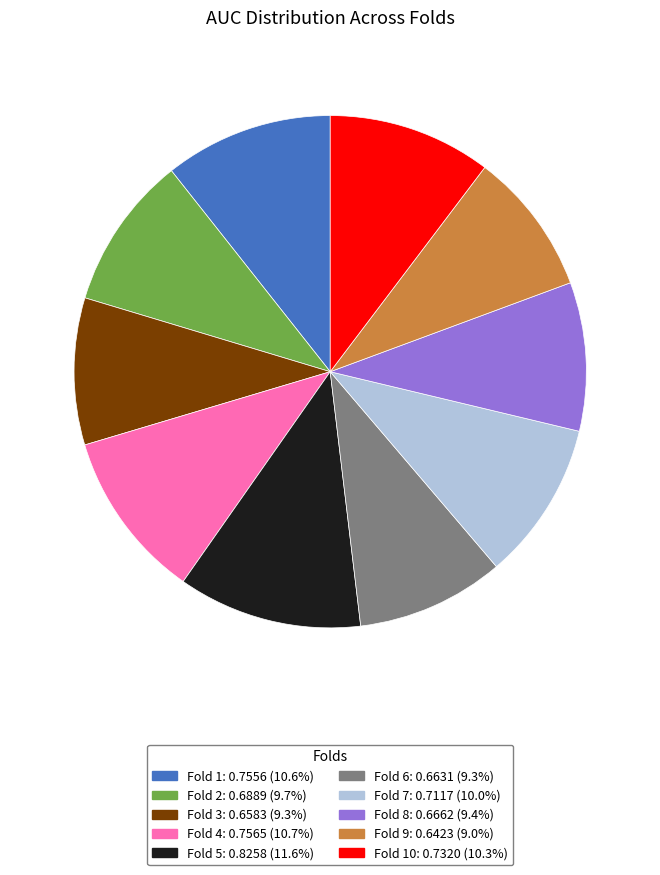

Is there a majority slice in this chart?

No